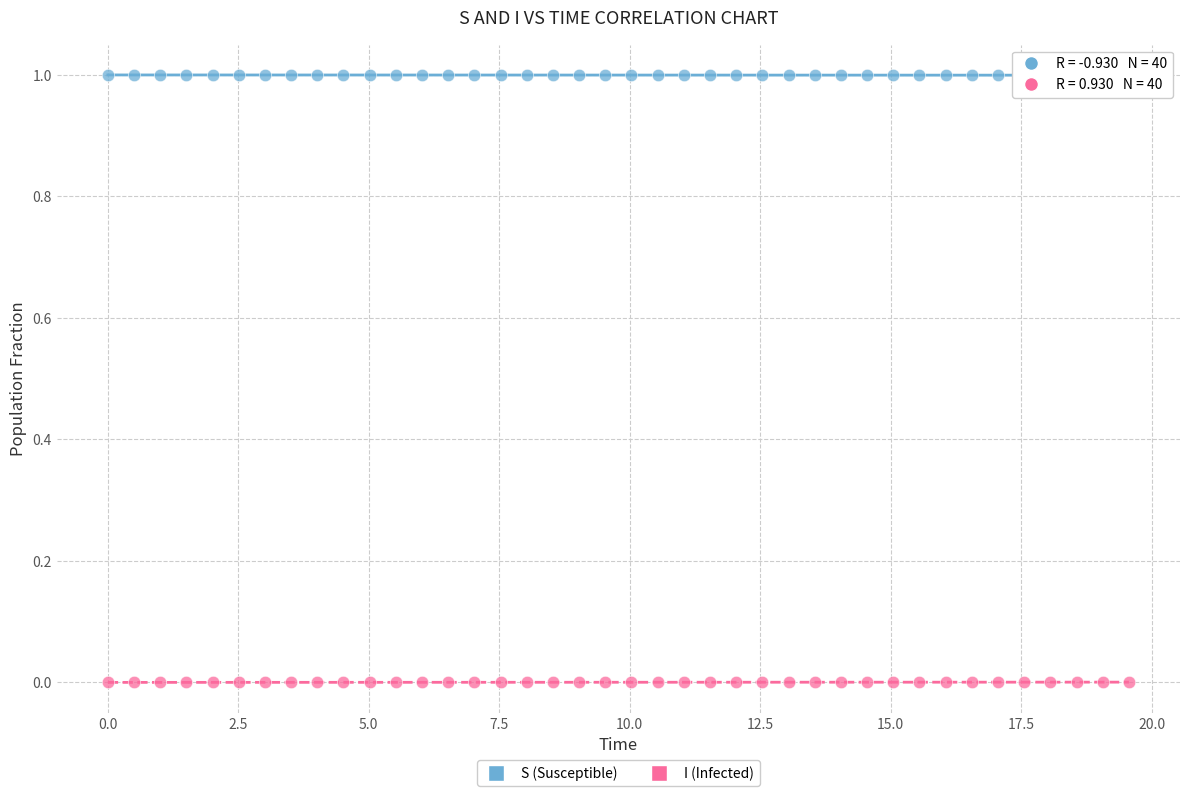

Which series reaches the minimum Y coordinate?

I (Infected)